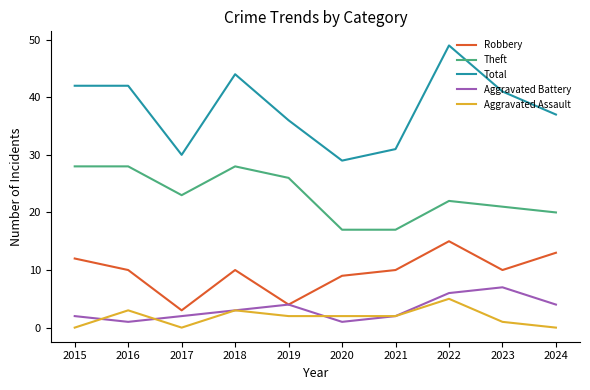

Does the chart display data point markers on the line(s)?

No